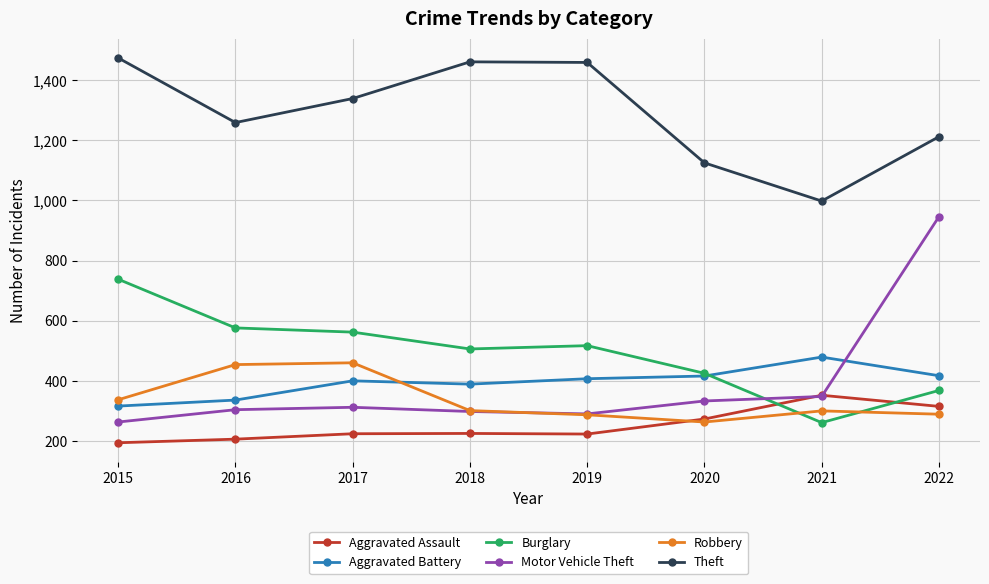

What is the value of the Motor Vehicle Theft point at the 2nd from the left?

304